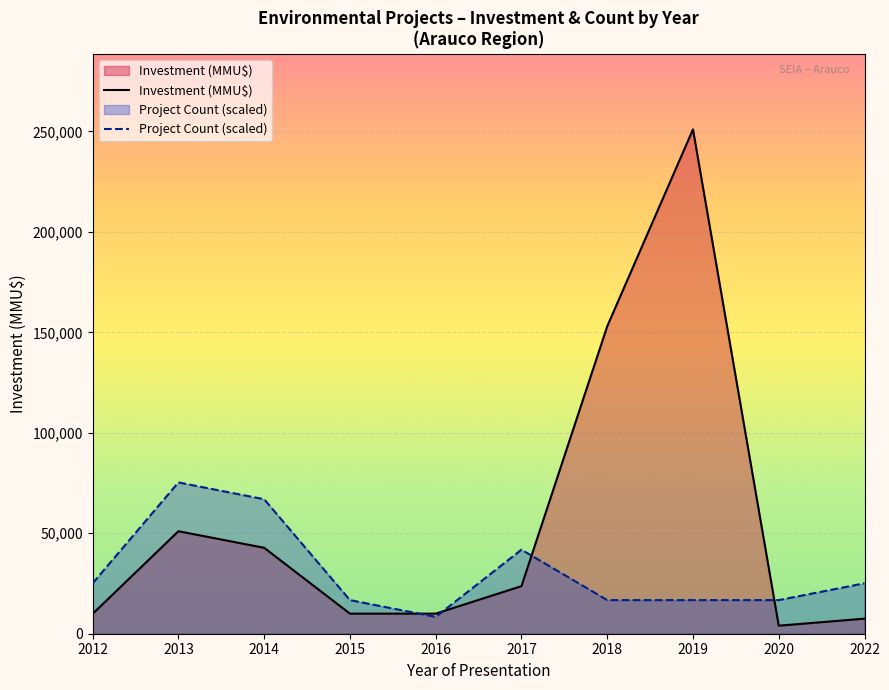

At how many categories does at least one series exceed 31936?

5